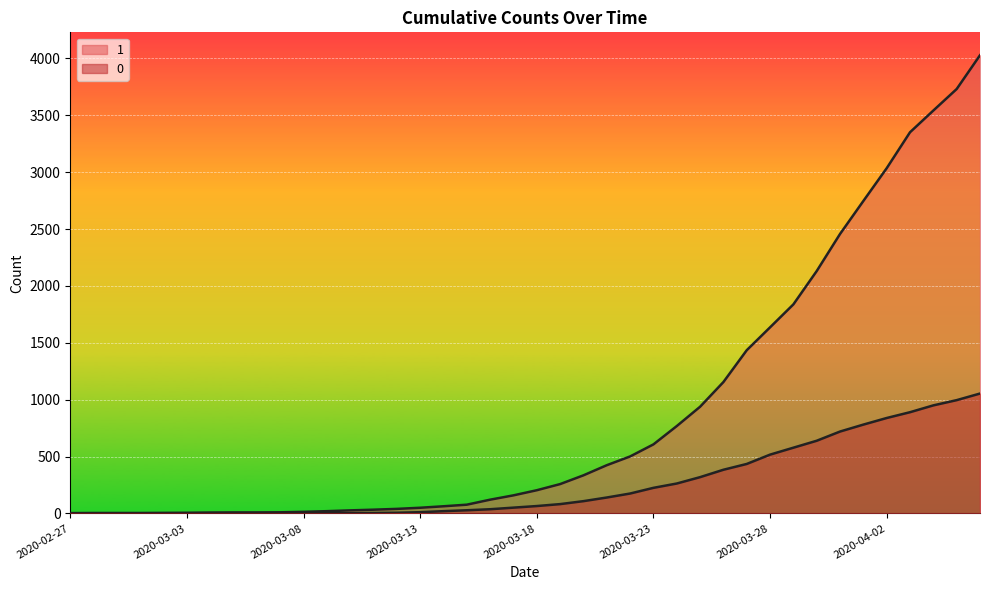

List the series in order of their peak value, highest first.

1, 0